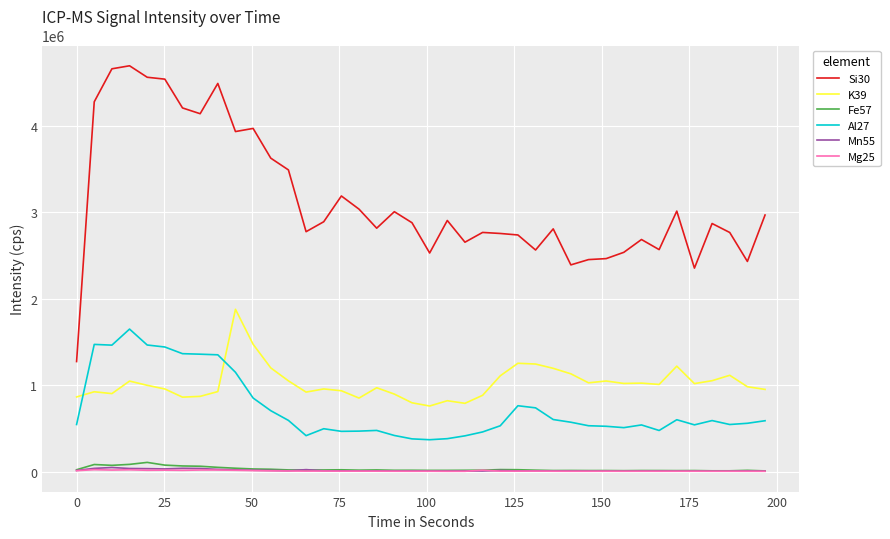

True or false: K39 and Si30 intersect in this chart.

False